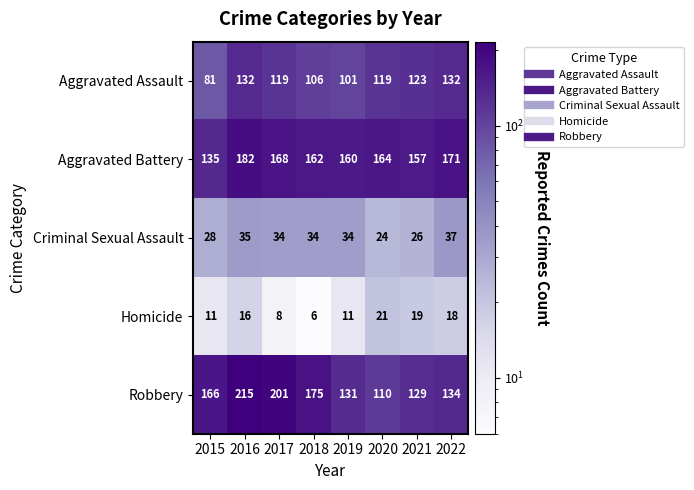

Which category has the lowest value in the Criminal Sexual Assault series?

2020